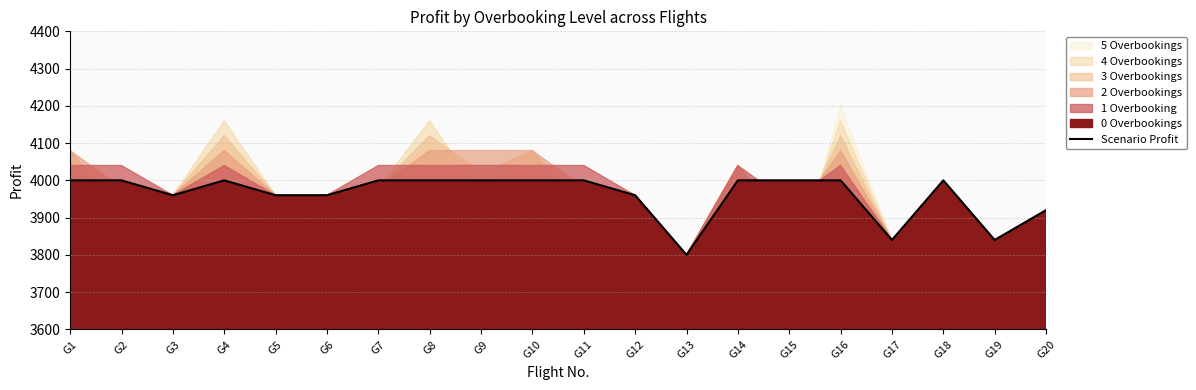

Which label corresponds to the smallest value in the chart?

G13